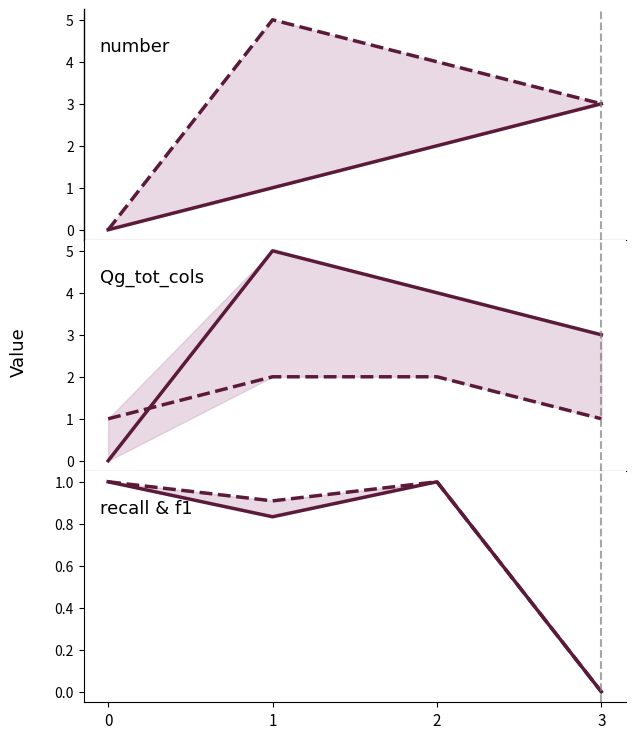

Where does the Qg_col_N1 series first go above 4?

1